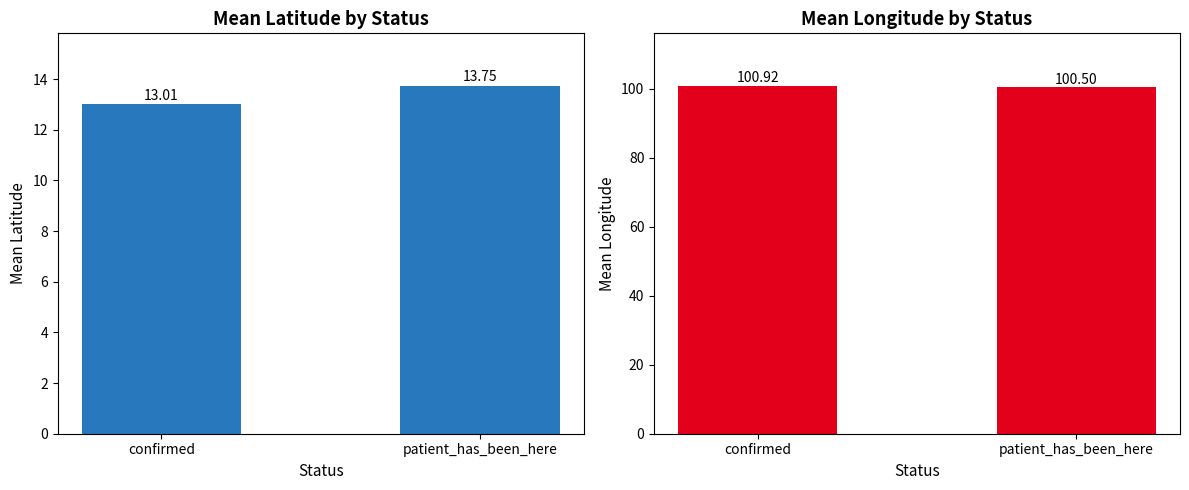

Which has a higher value, patient_has_been_here or confirmed?

patient_has_been_here